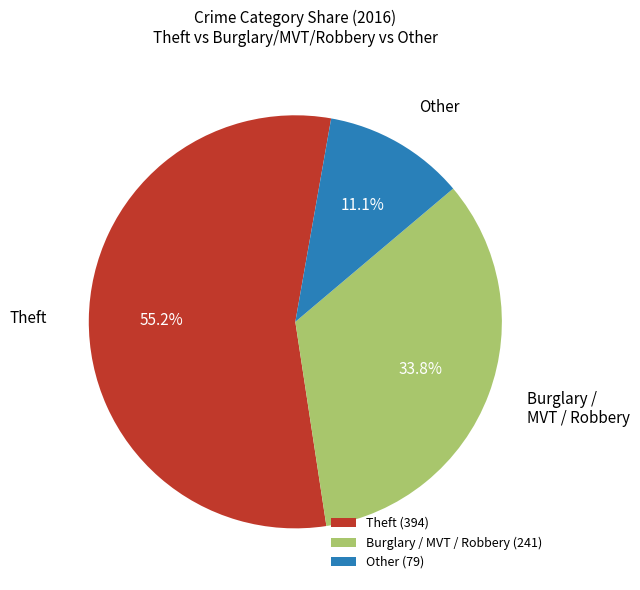

Does Burglary / MVT / Robbery (241) represent more than half of the total?

No